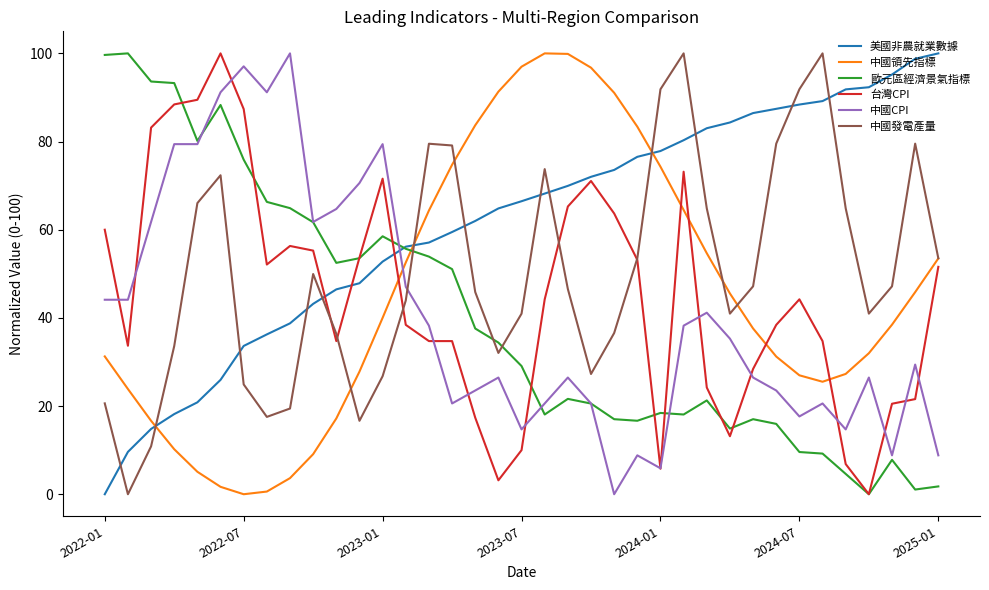

What is the maximum value for 歐元區經濟景氣指標?

100.0